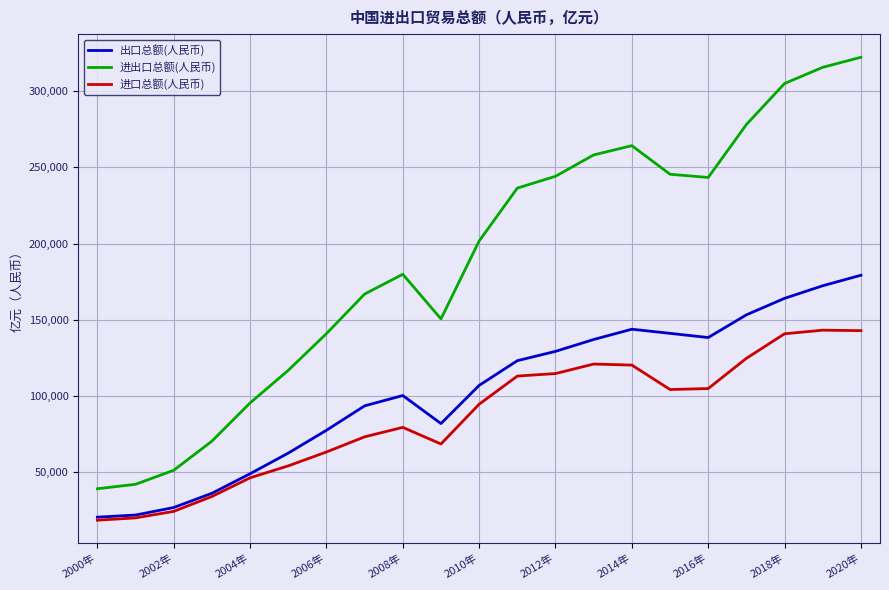

Rank the series by their maximum value, from lowest to highest.

进口总额(人民币), 出口总额(人民币), 进出口总额(人民币)